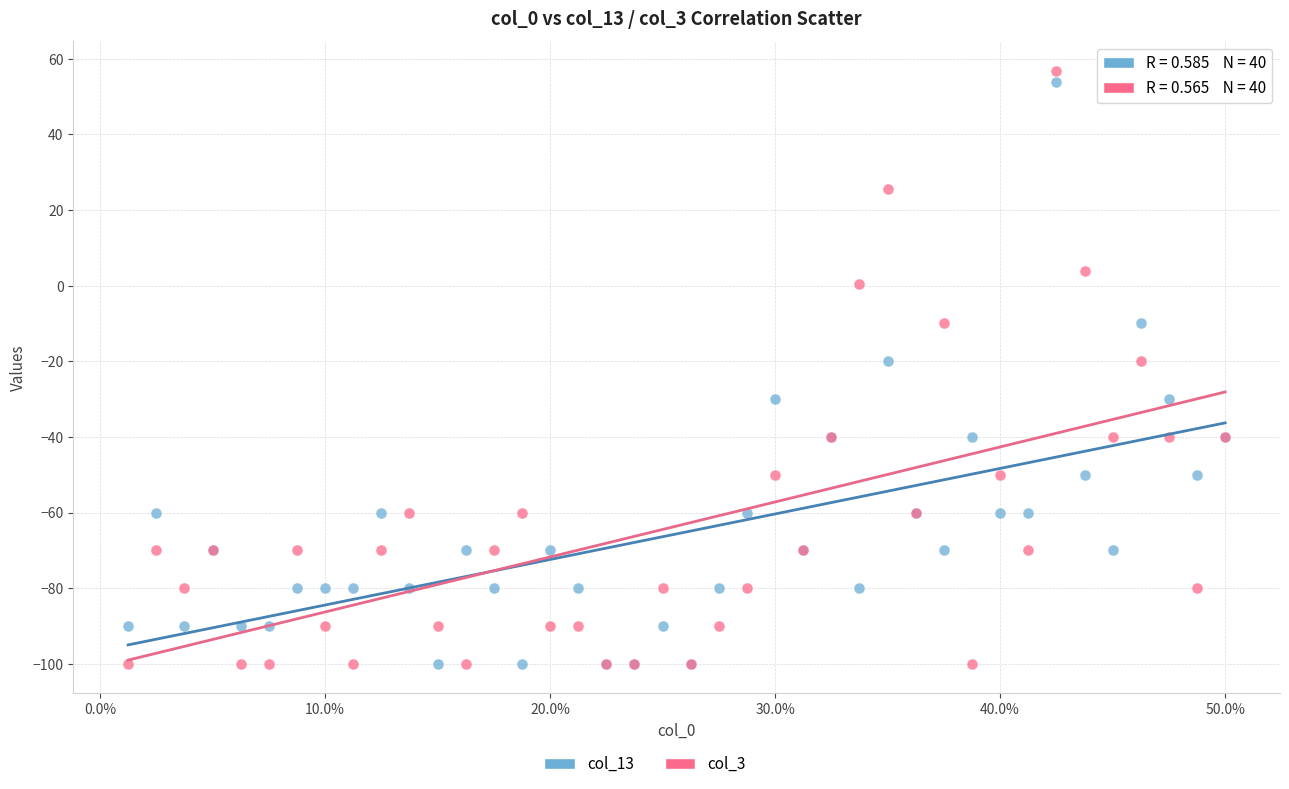

Which series reaches the maximum Y coordinate?

col_3